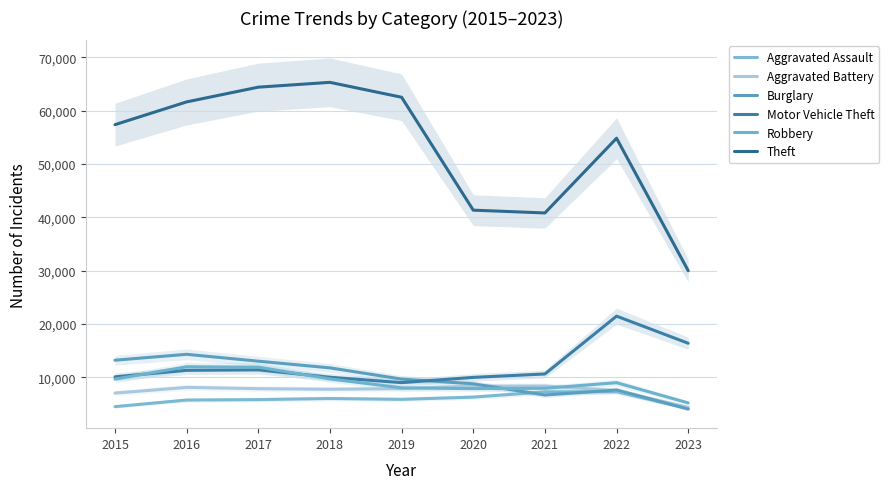

Rank the series by their maximum value, from lowest to highest.

Aggravated Assault, Aggravated Battery, Robbery, Burglary, Motor Vehicle Theft, Theft